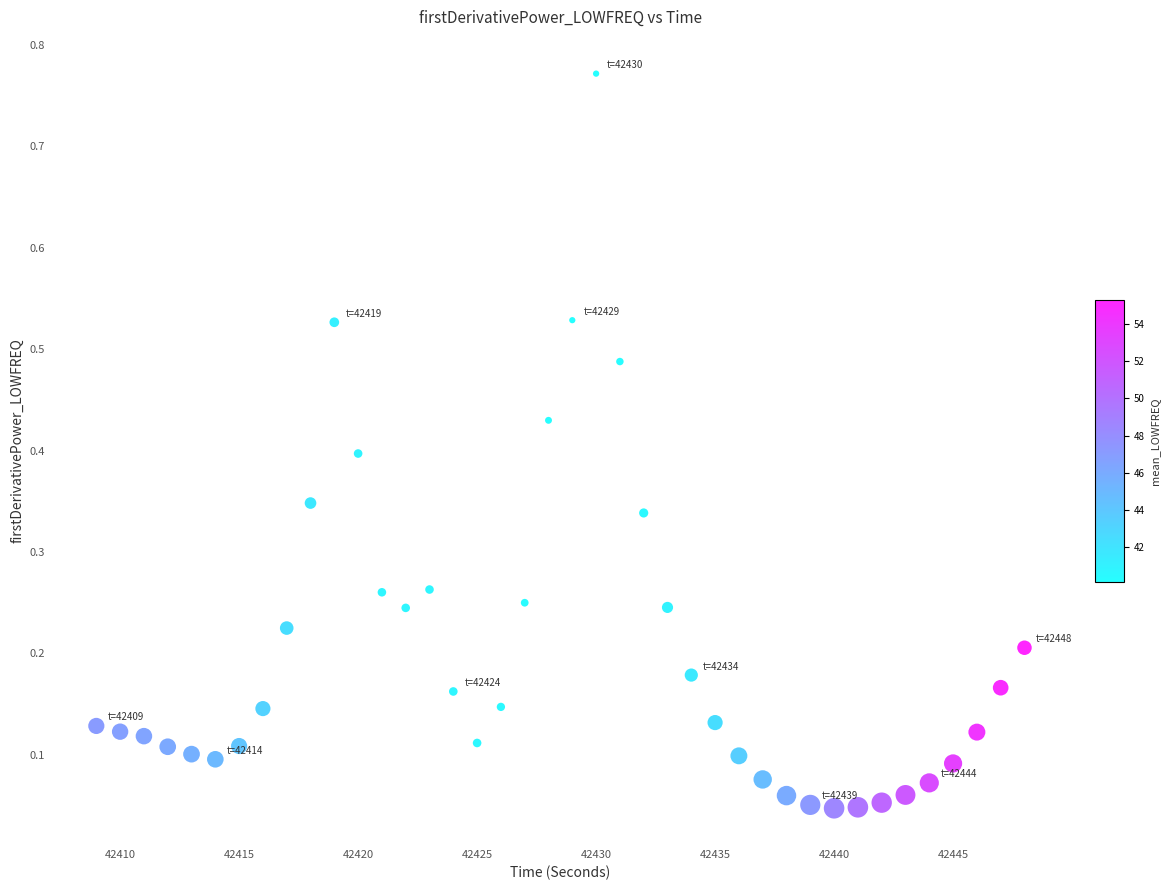

What is the range of Y values (max minus min)?

0.7